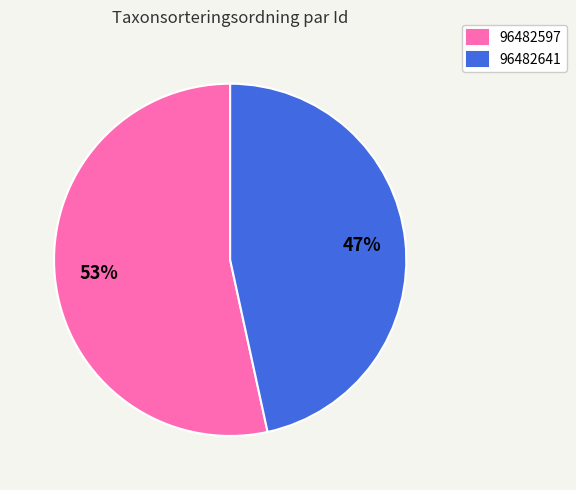

How many slices are in this pie chart?

2